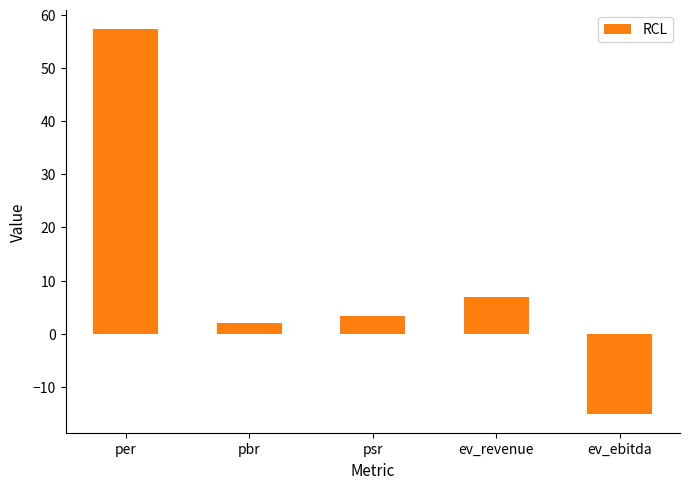

What is the maximum value shown in the chart?

57.3